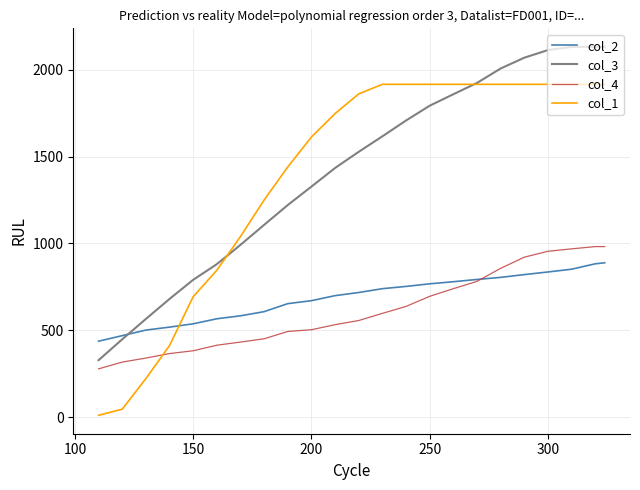

Which series ends up on top after the final intersection of col_4 and col_1?

col_1